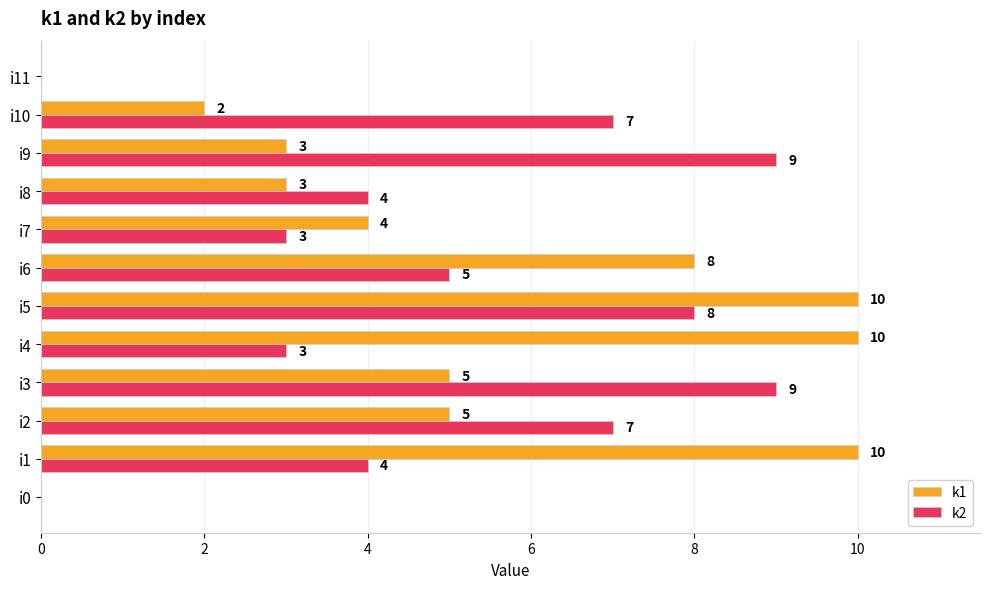

What are all the series names shown in the legend?

k1, k2